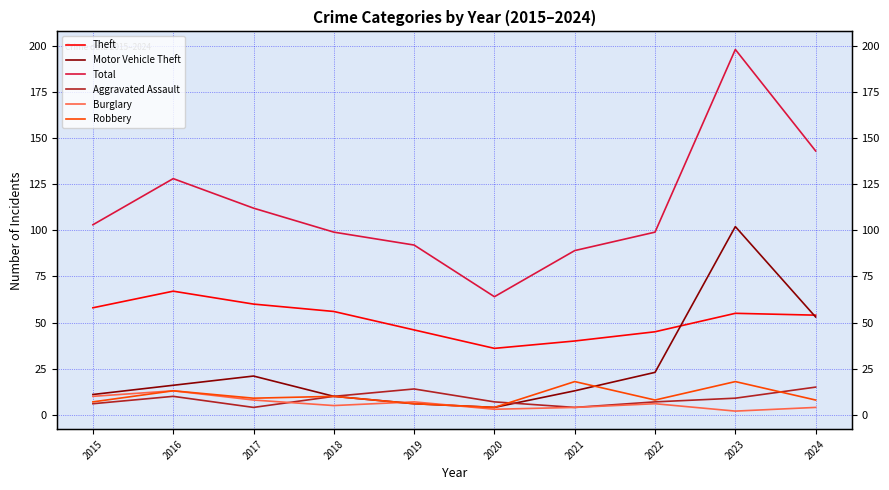

In Total, how many points are higher than both neighbors (excluding endpoints)?

2